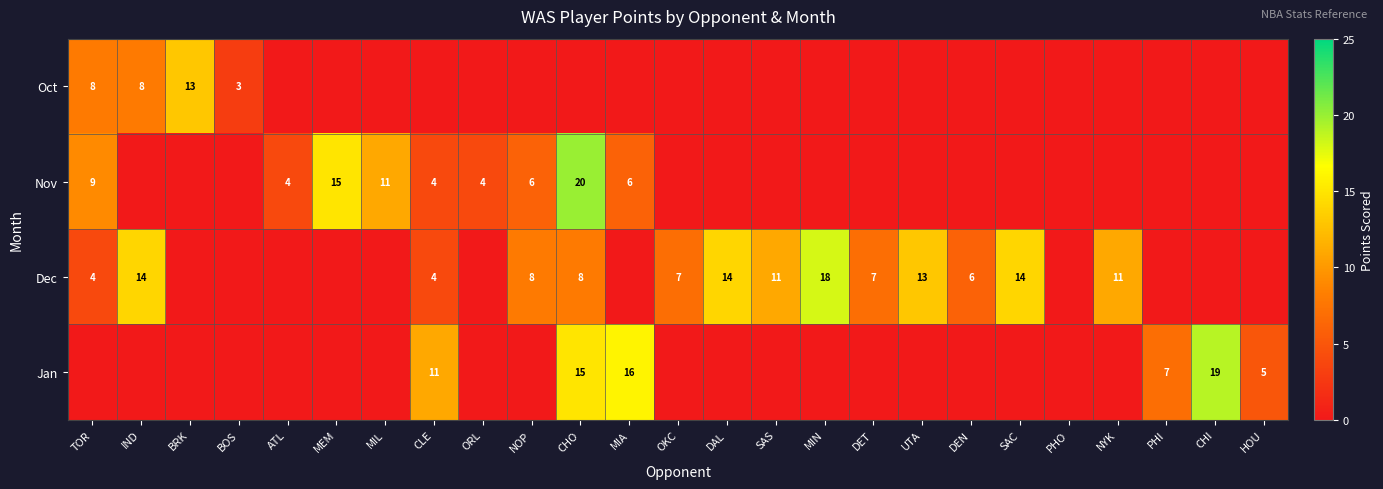

What is the difference between the second highest and second lowest values in the row_0 series?

8